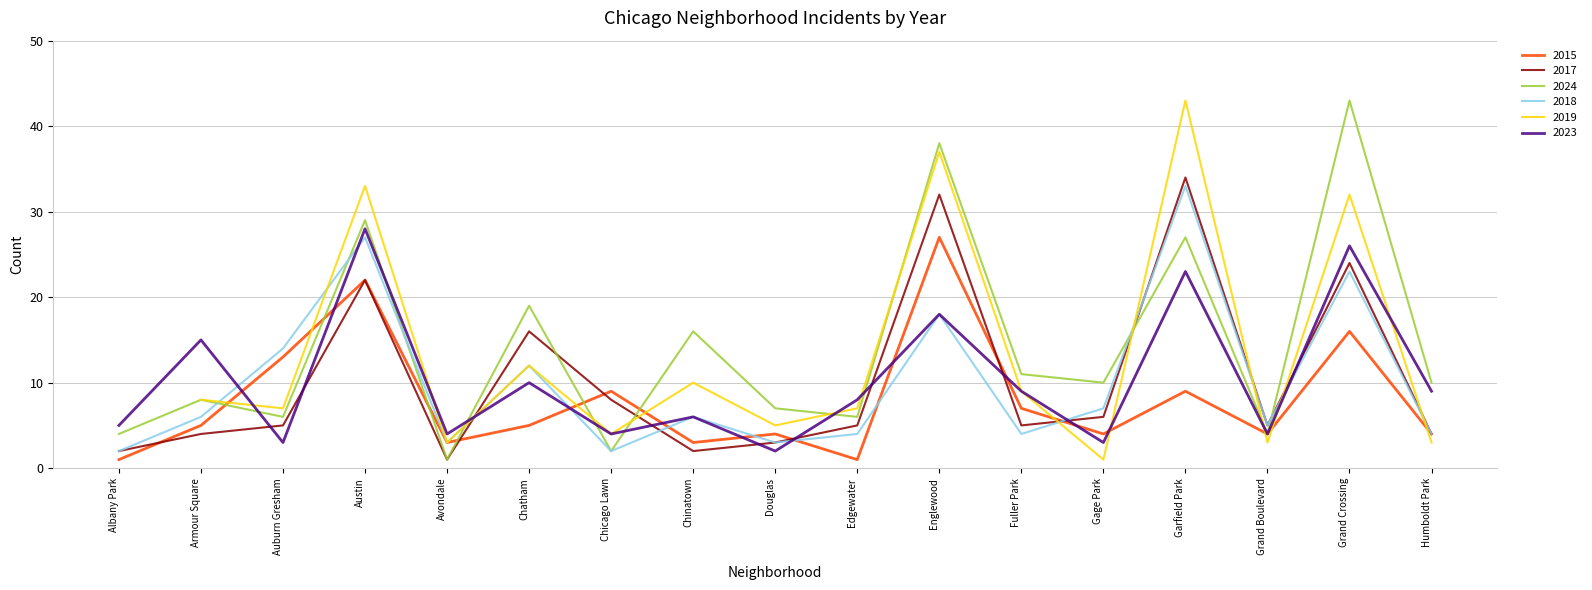

What is the difference between the 2015 values at Edgewater and Grand Crossing?

15